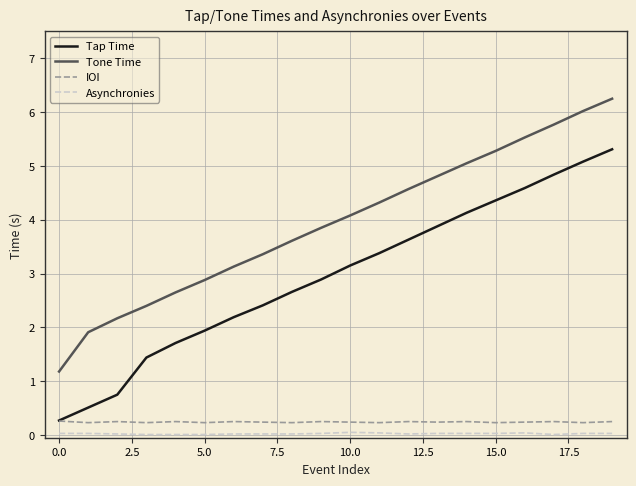

What is the minimum value for Tap Time?

0.3